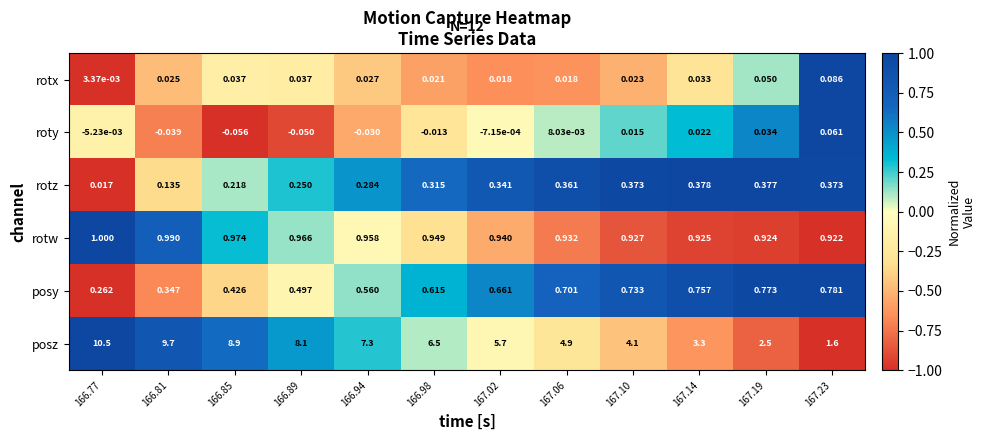

Is the value of posz at 167.23 greater than the value of roty at 167.19?

Yes